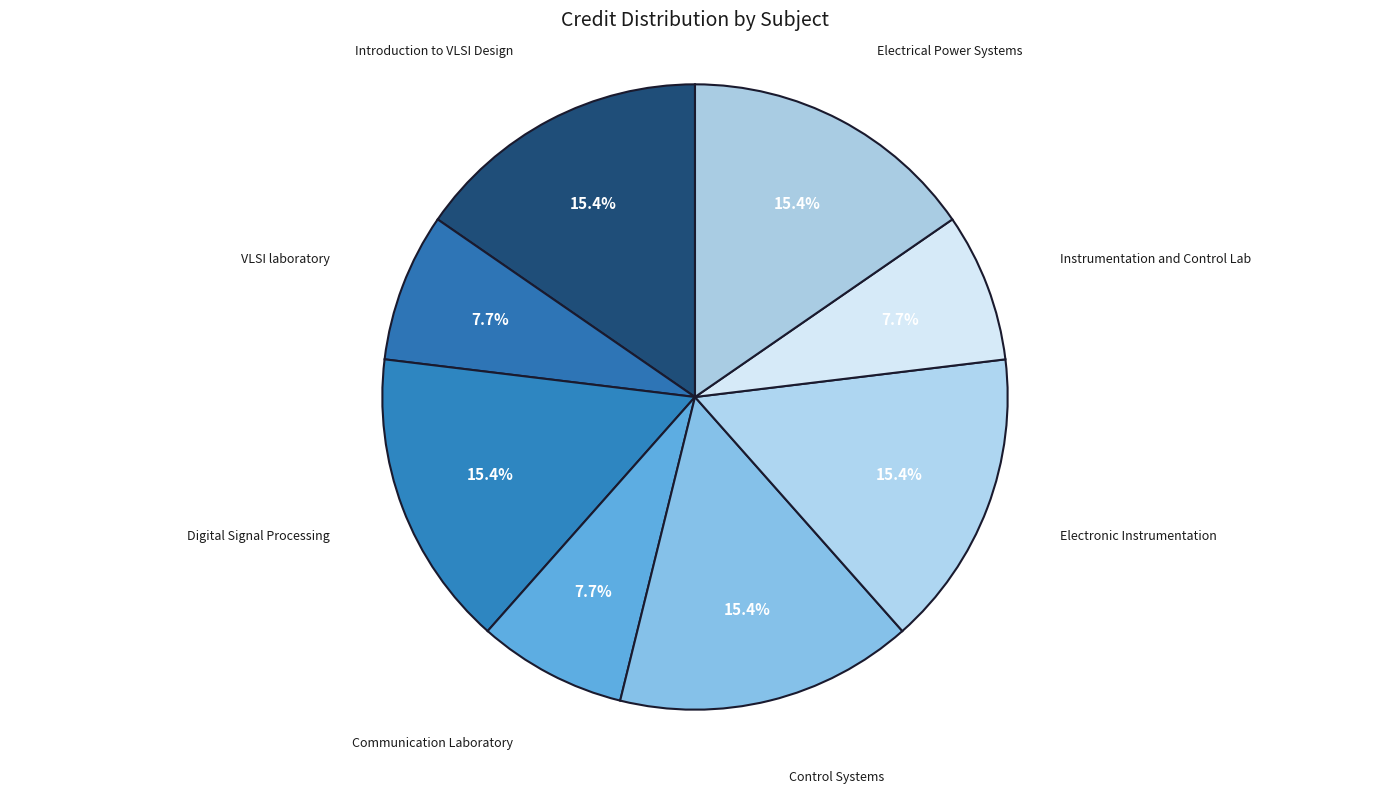

How many slices are in this pie chart?

8